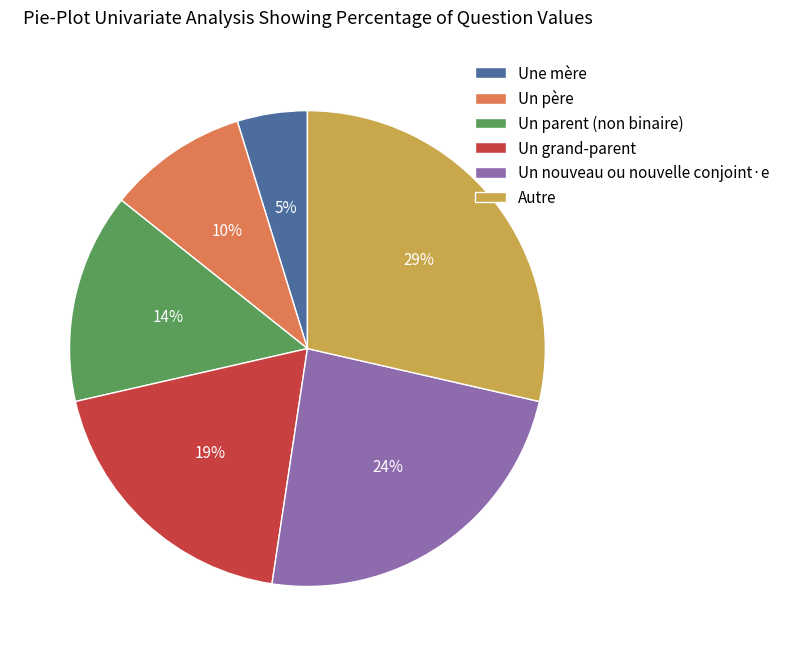

Is the sum of Un père and Un parent (non binaire) greater than half?

No